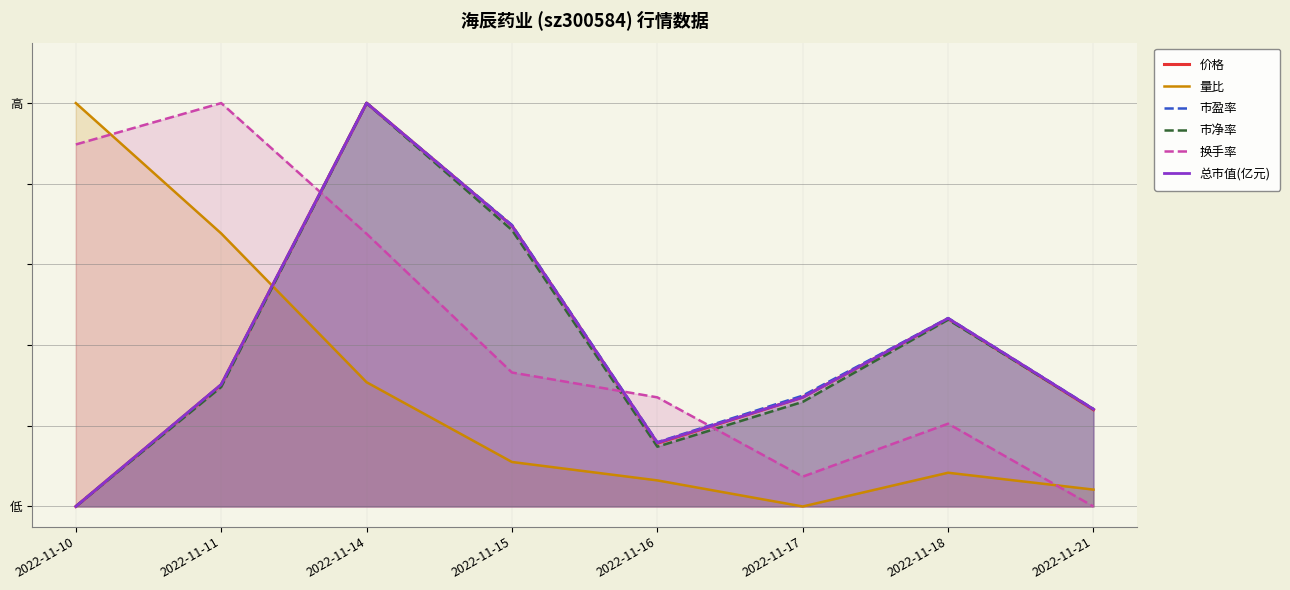

Where do 市盈率 and 量比 first cross each other?

2022-11-11 and 2022-11-14